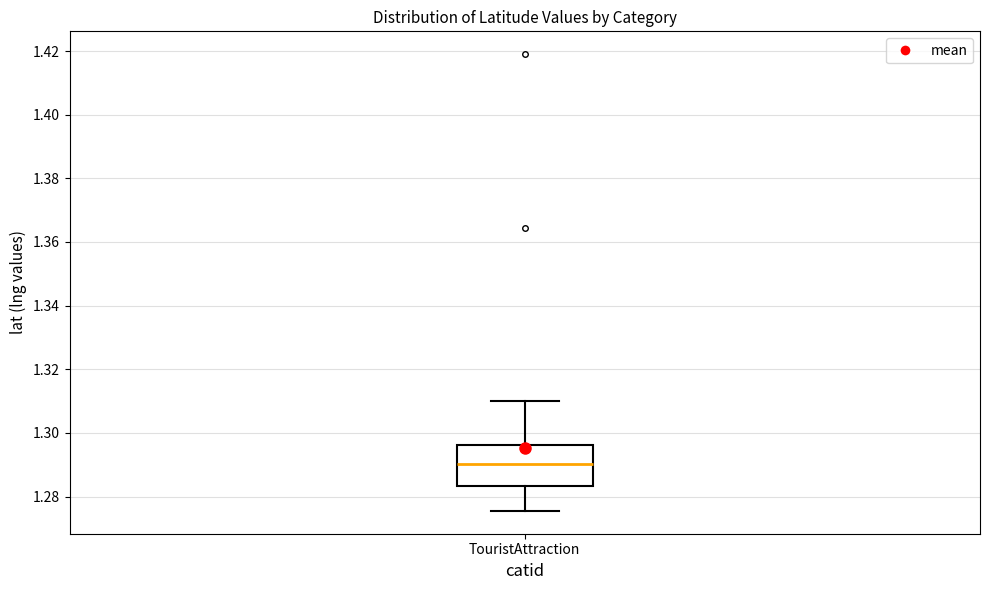

Where does the lower whisker of the box for TouristAttraction end on the y-axis? The values are not printed on the chart, so give them approximately, as read against the axis.

1.276